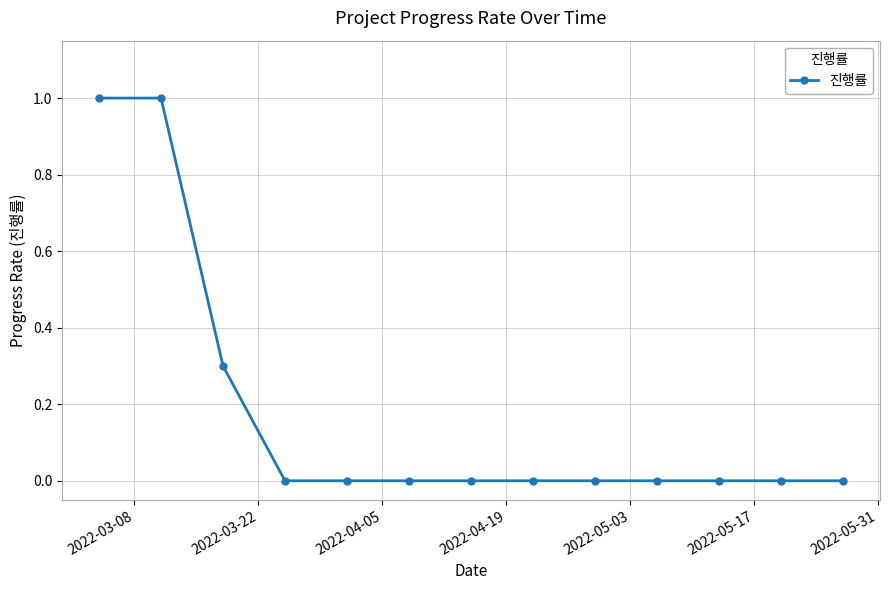

Reading left to right, extract all data points from this chart.

1.0	1.0	0.3	0.0	0.0	0.0	0.0	0.0	0.0	0.0	0.0	0.0	0.0